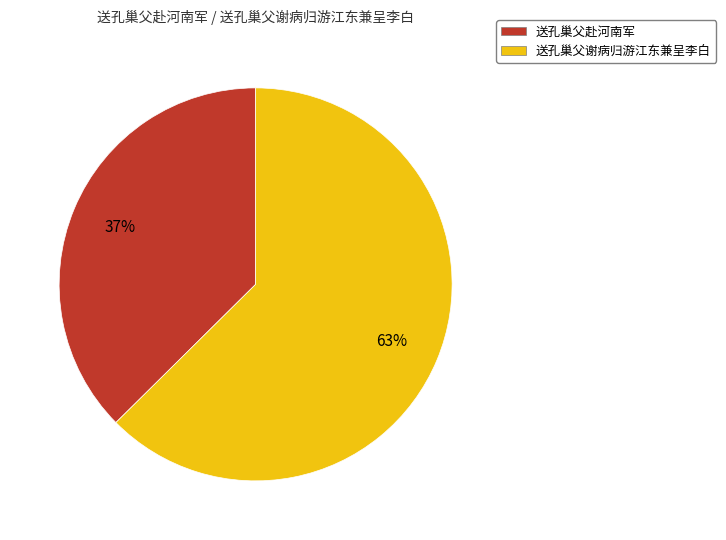

Is there any slice that represents more than half of the pie?

Yes